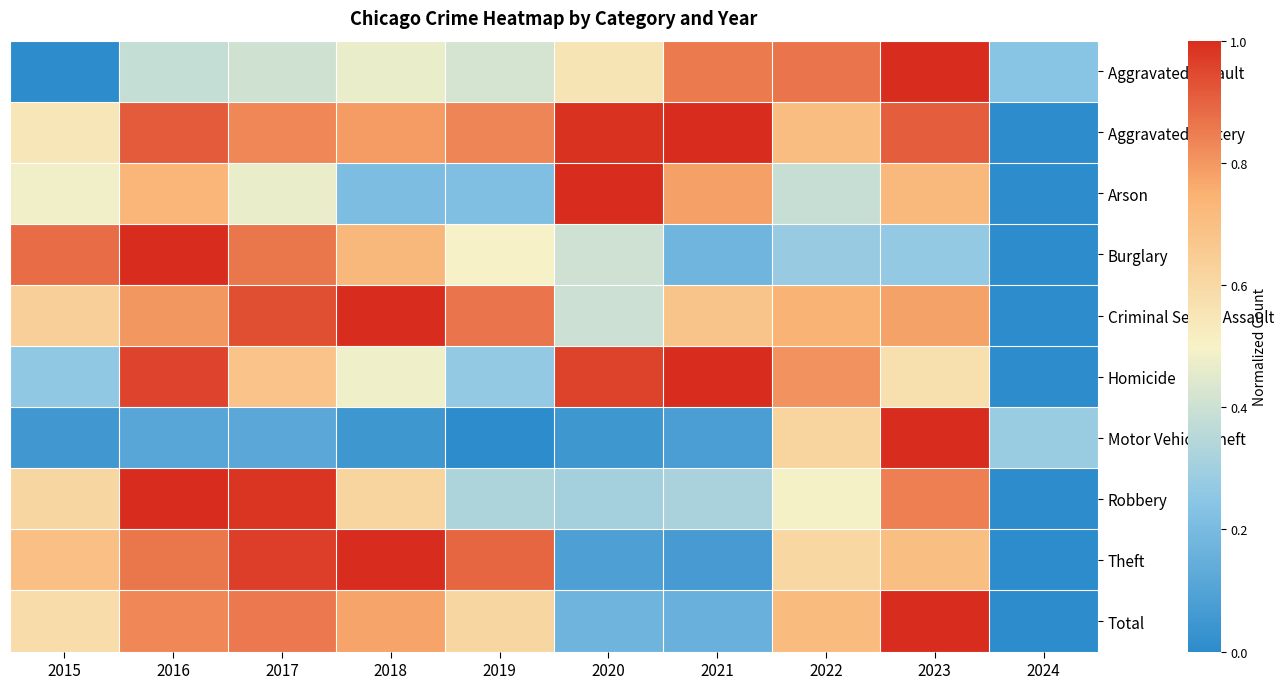

How many series are shown in this chart?

10